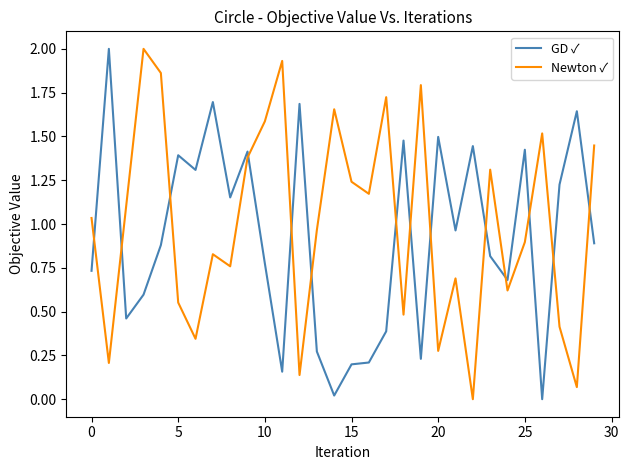

After their last crossing, which series has the higher values: GD ✓ or Newton ✓?

Newton ✓